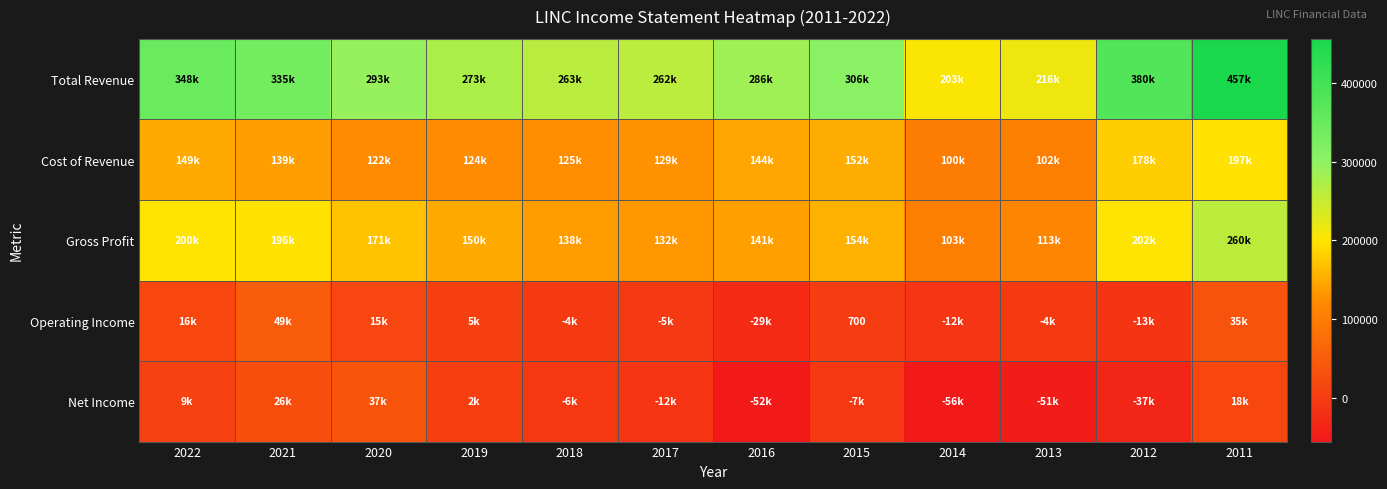

The value of Total Revenue at 2014 is 309782. True or false?

False